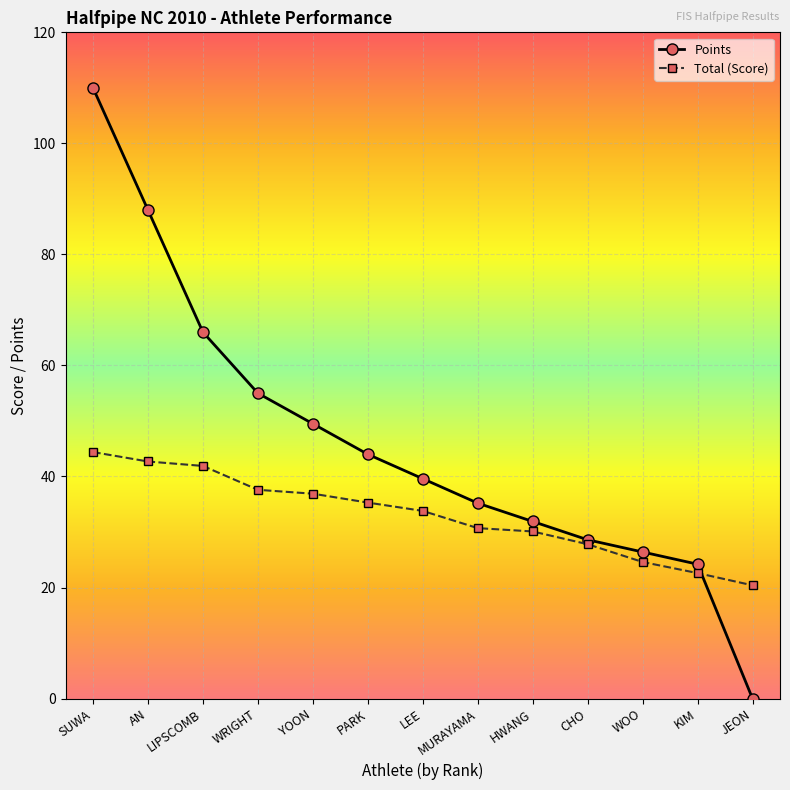

What is the highest value of the Points series?

110.0